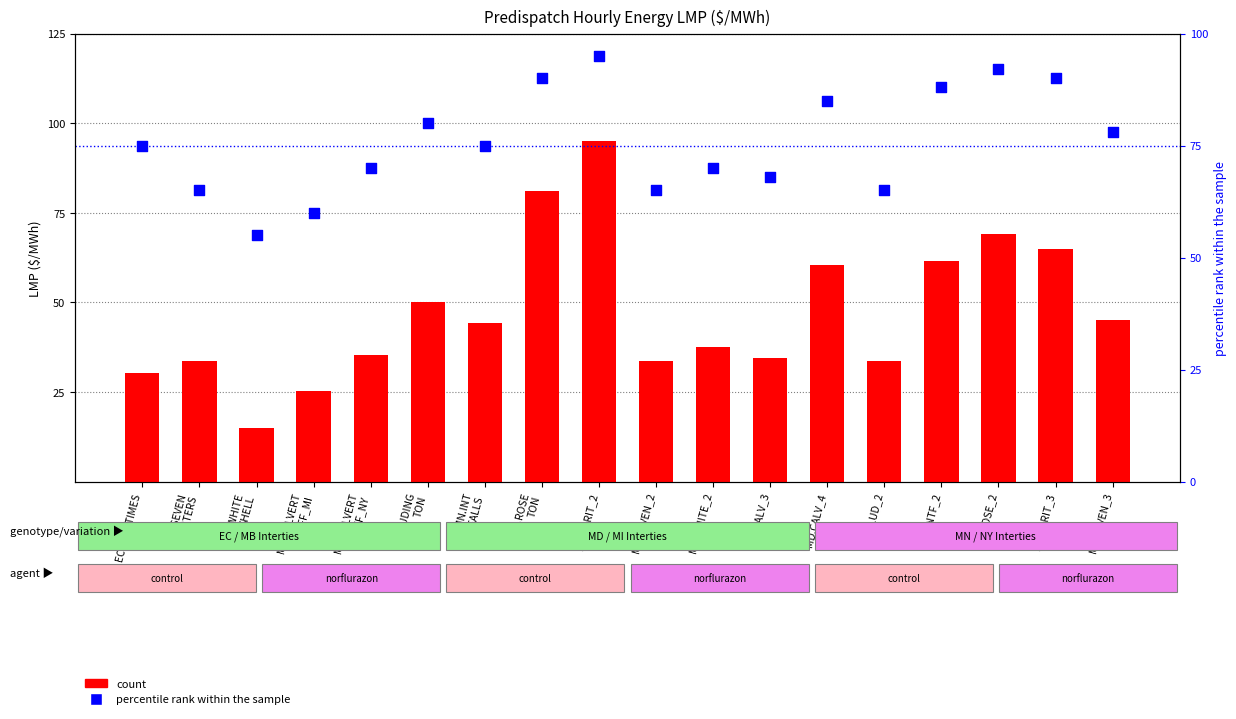

What are all the series names shown in the legend?

count, percentile rank within the sample